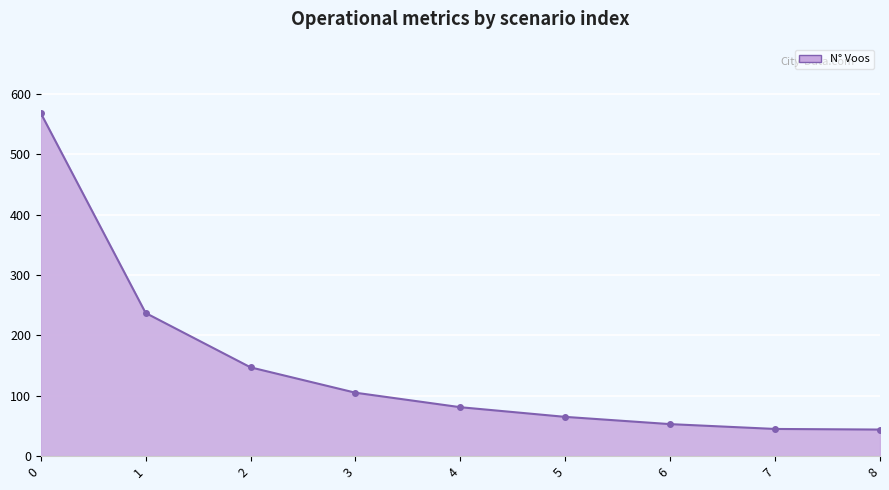

Is it true that the value at 7 is 22?

False